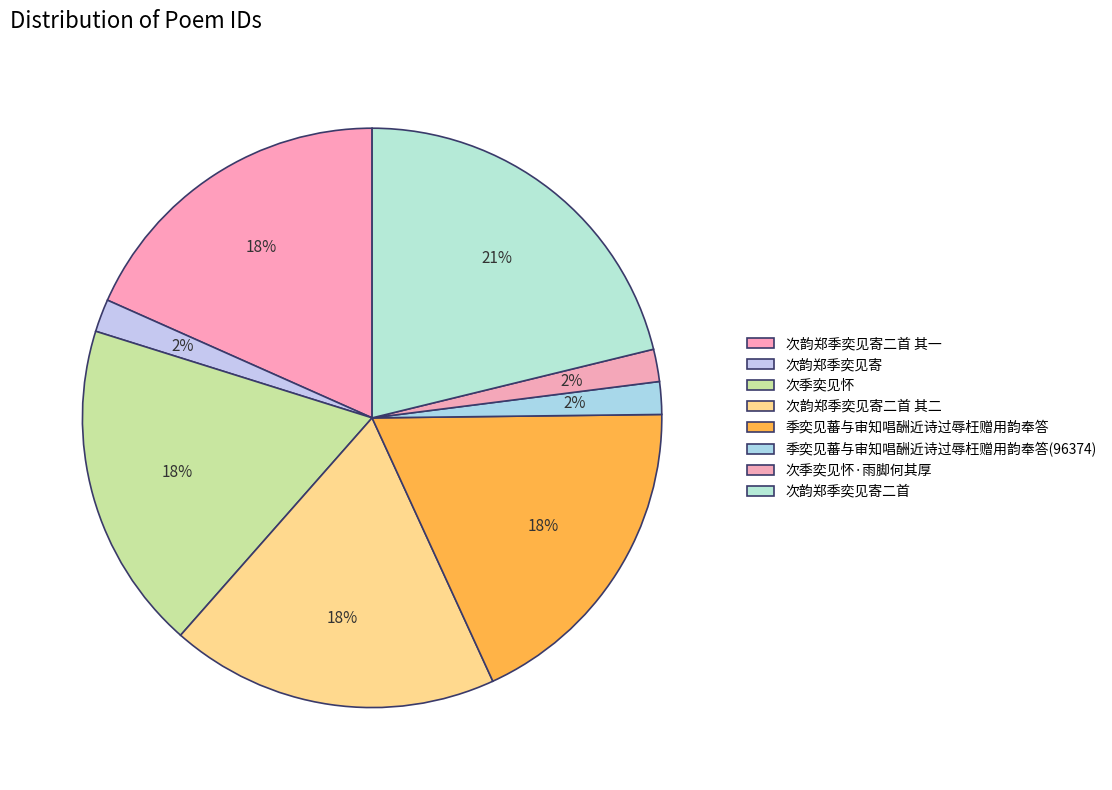

How many slices are in this pie chart?

8